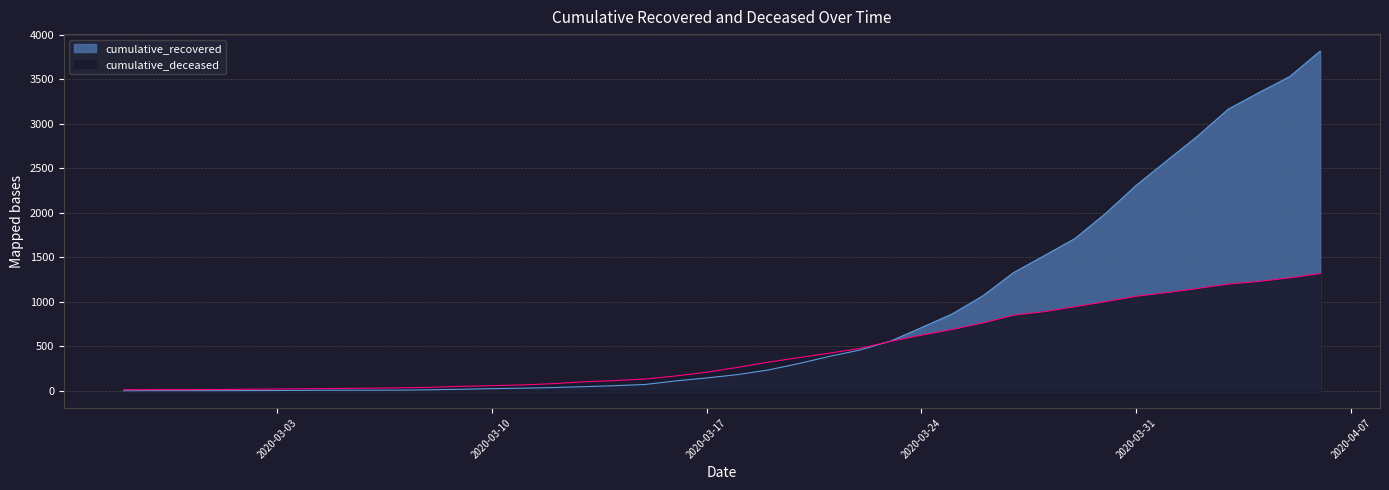

What is the sum of the cumulative_deceased values at 2020-02-29 and 2020-02-28?

30